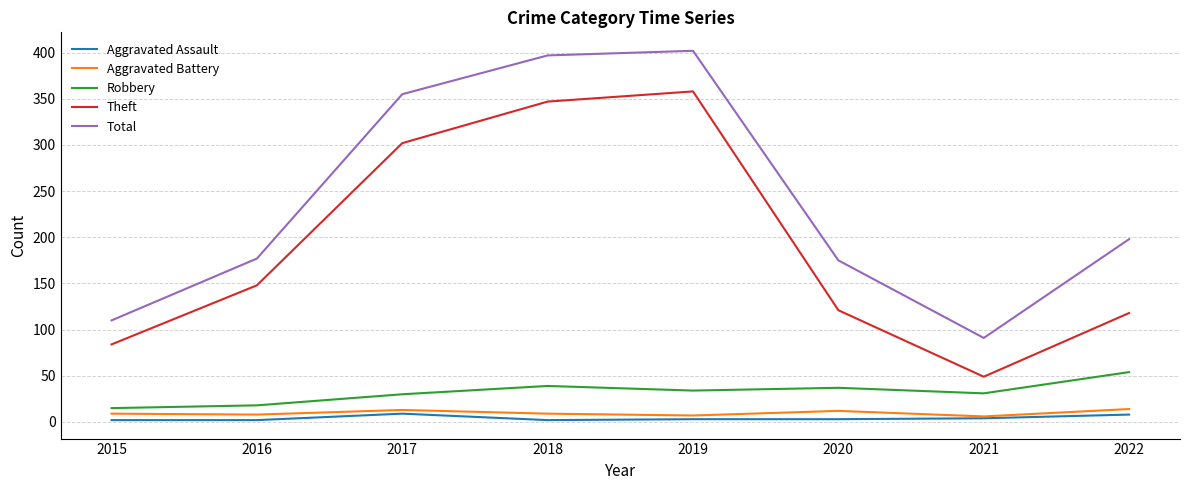

What is the maximum value shown in the chart?

402